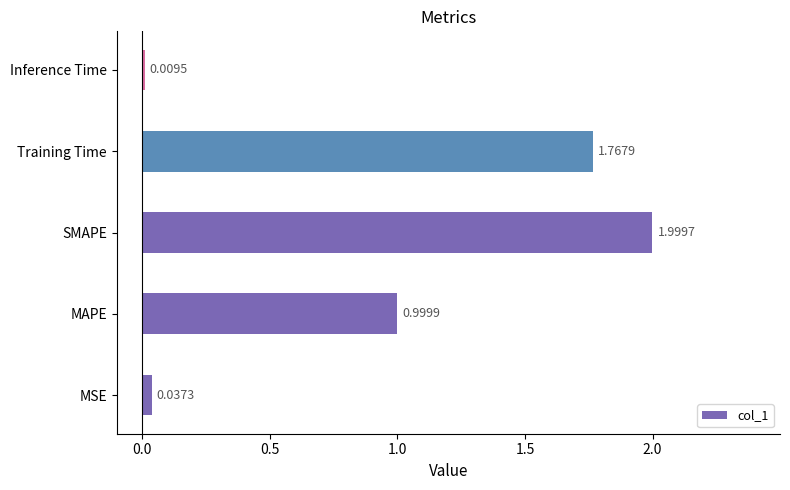

What is the average value?

1.0